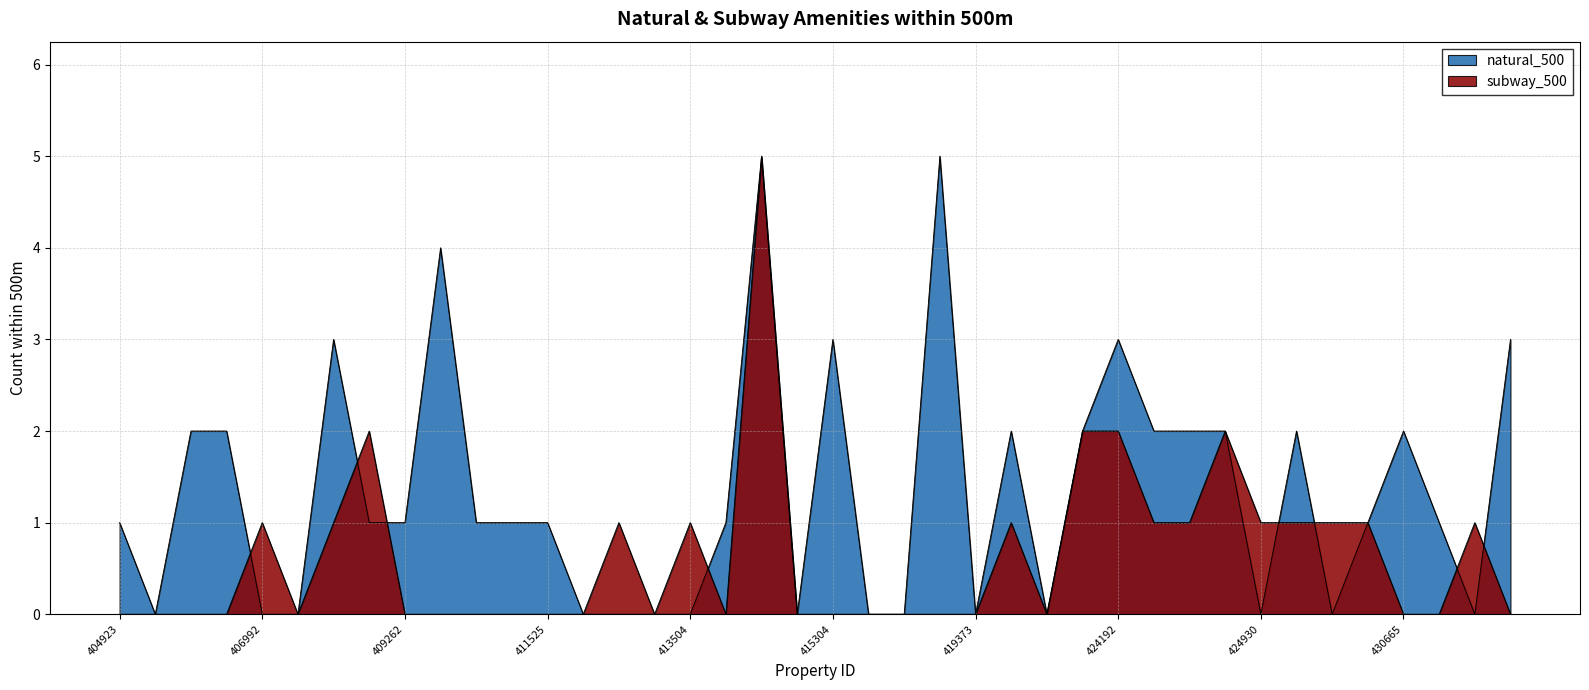

Rank the series by their average value, from highest to lowest.

natural_500, subway_500